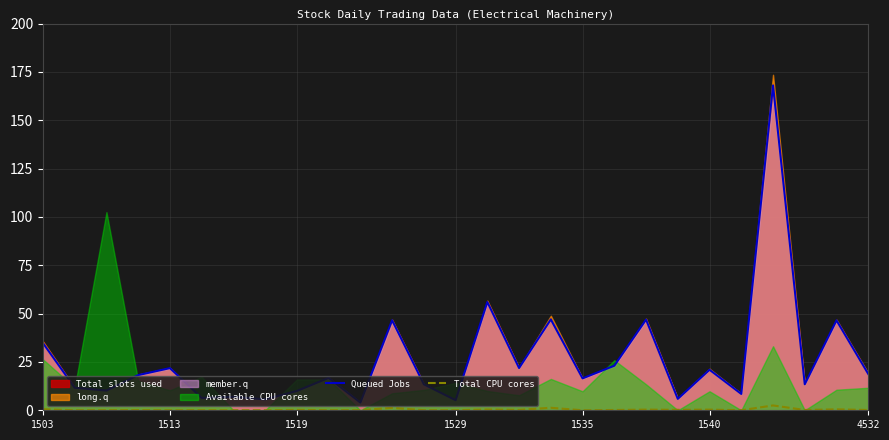

True or false: Queued Jobs has a value of 7.8 at 1503.

False